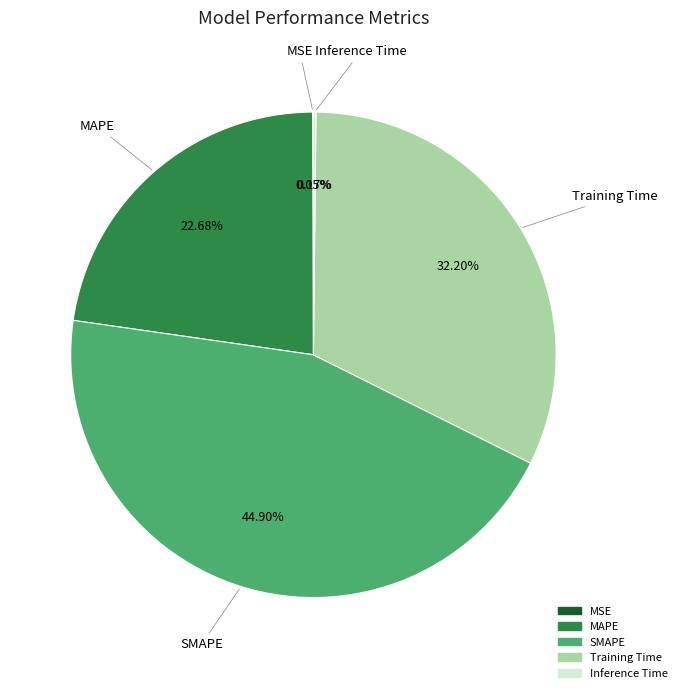

Does any single category account for the majority?

No